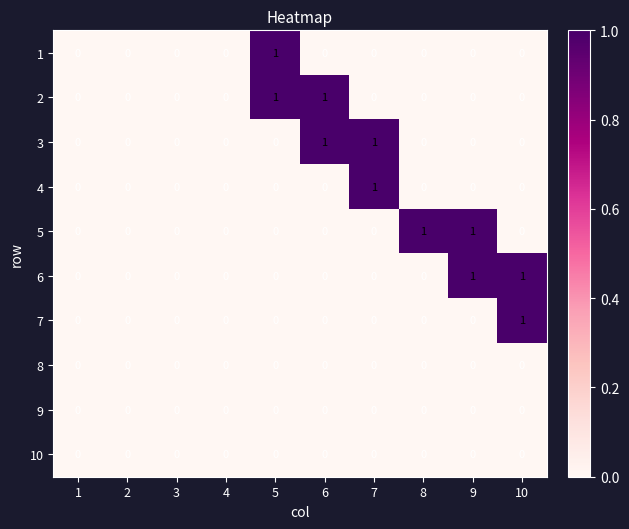

How many positive values does the 3 series have?

2